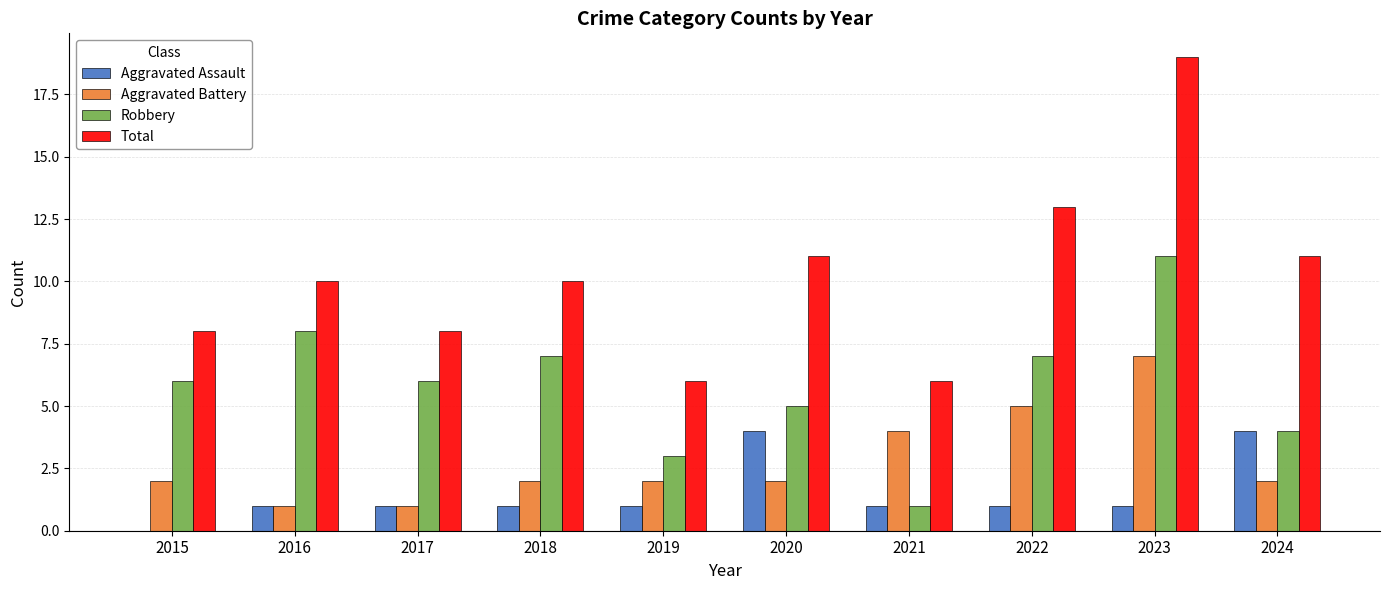

True or false: Aggravated Battery has a value of 2 at 2018.

True